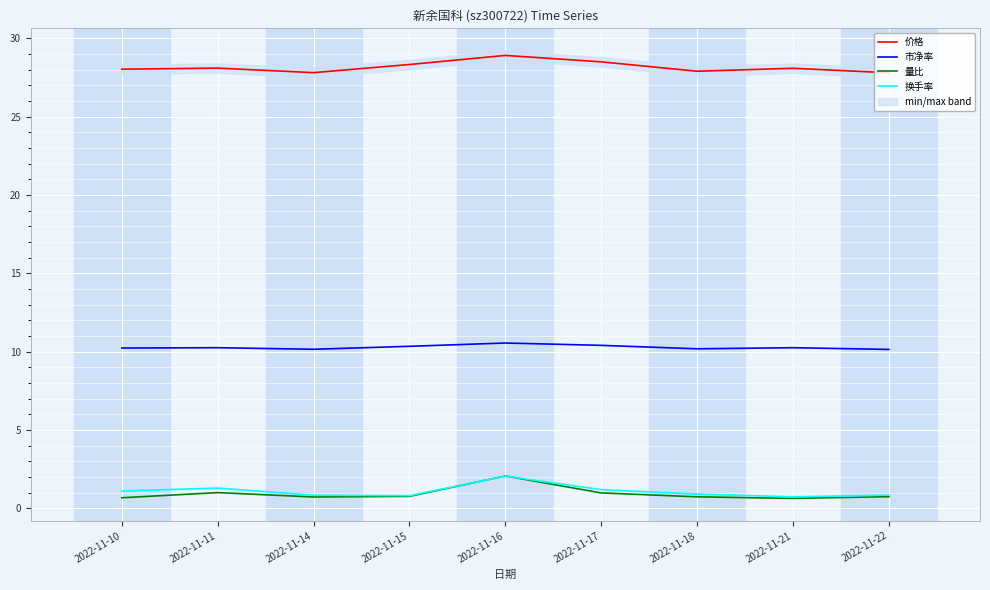

Between 2022-11-14 and 2022-11-10, which is larger?

2022-11-10